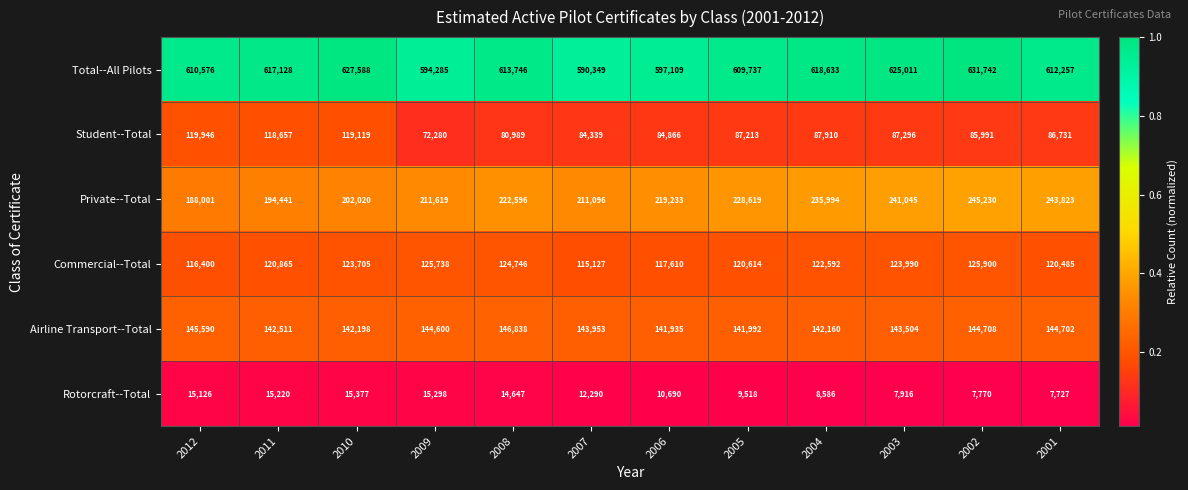

What is the spread (max minus min) of values at 2011?

601908